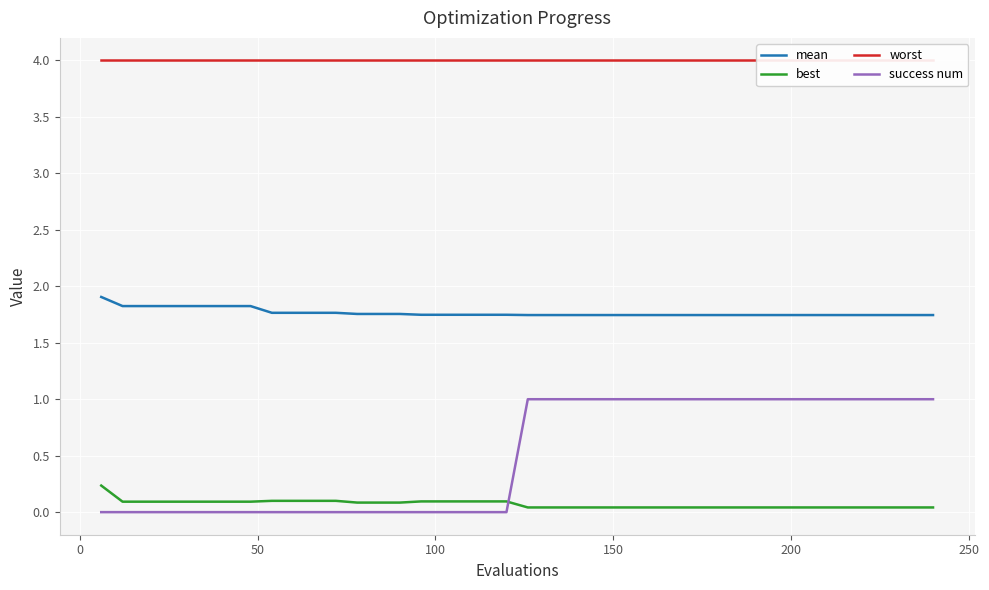

True or false: success num and mean intersect in this chart.

False